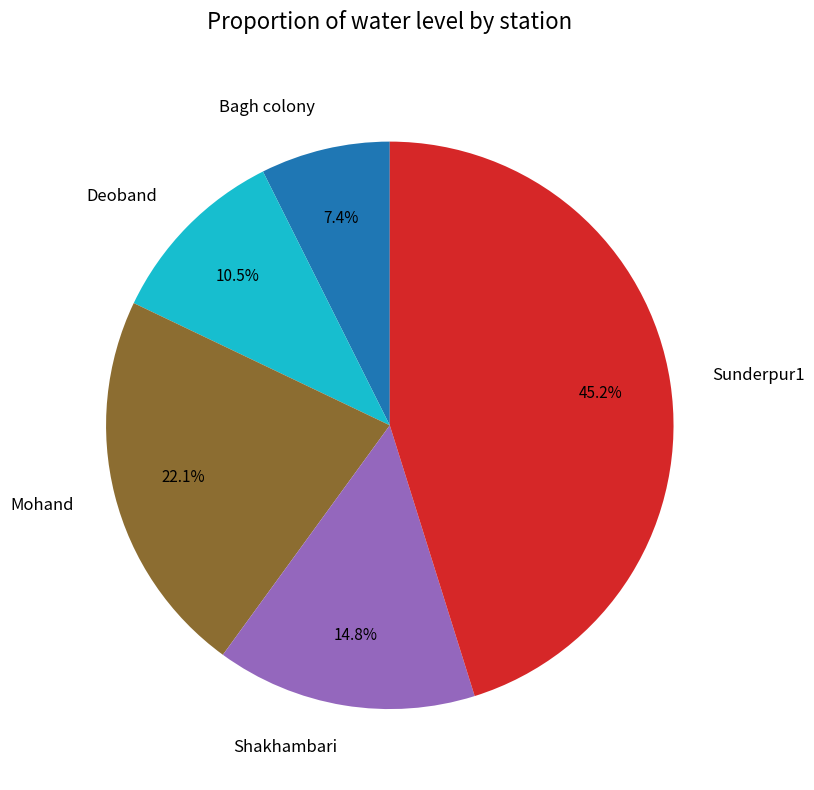

Is the sum of Mohand and Shakhambari greater than half?

No